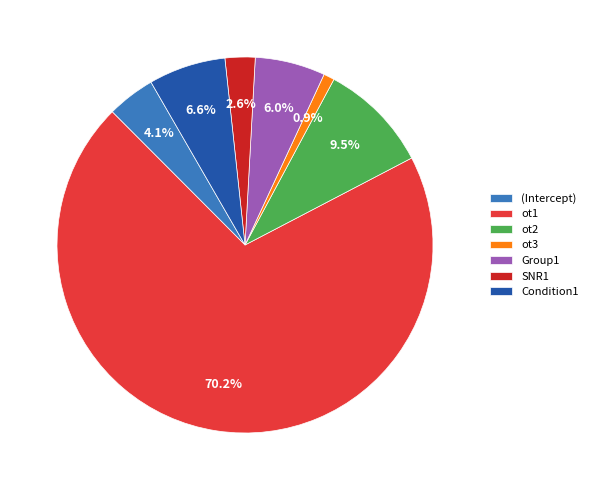

What portion of the pie excludes ot3?

99.1%